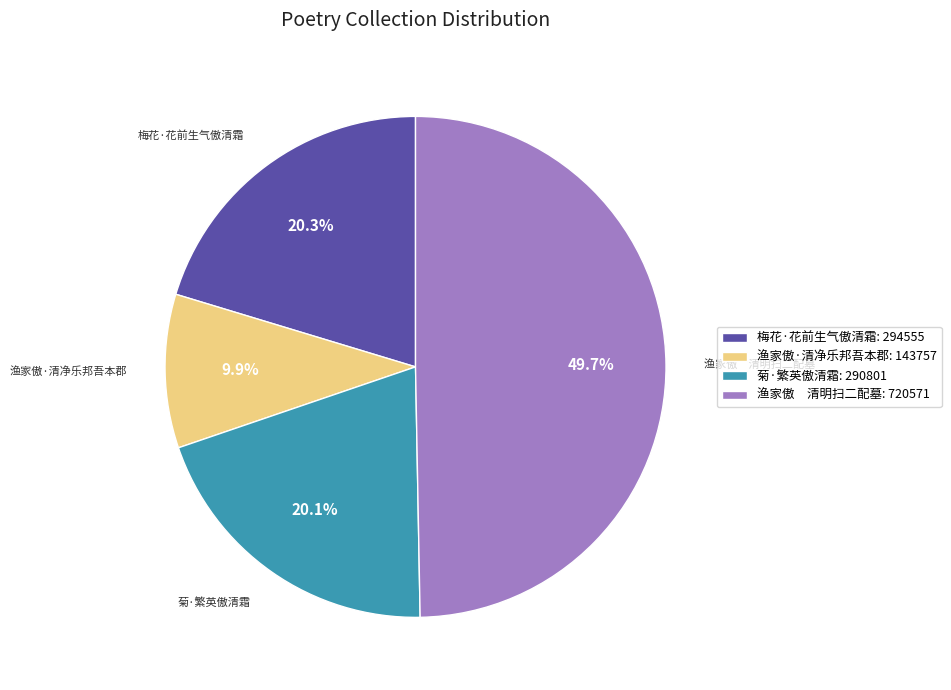

What percentage is the 渔家傲·清净乐邦吾本郡 slice, to the nearest percent?

10%